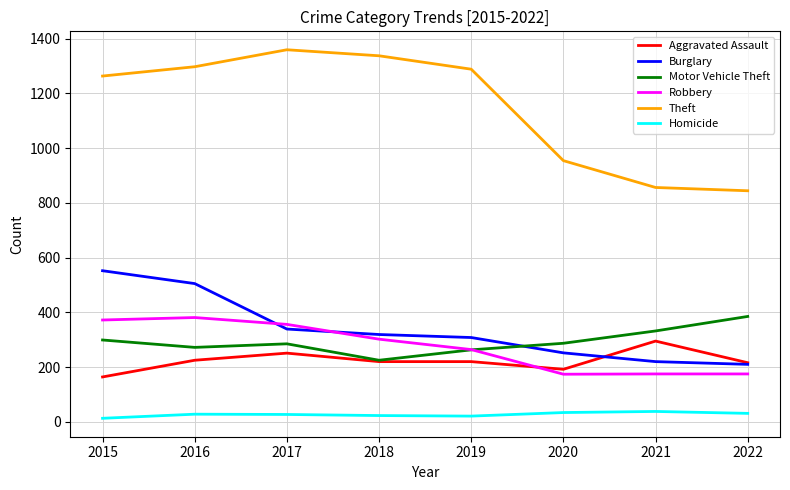

What value does the Robbery series have at 2020?

174